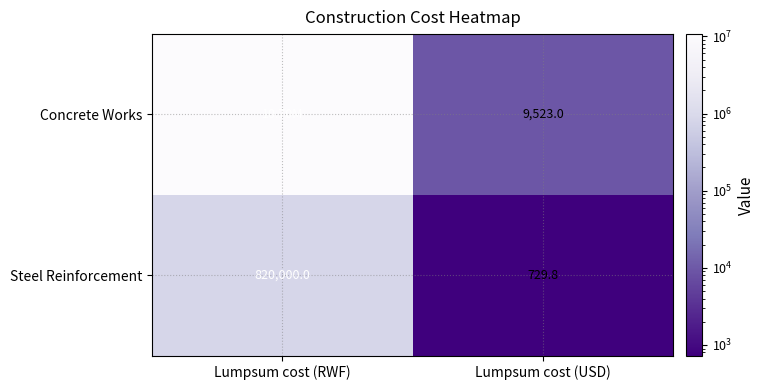

What is the difference between the maximum and minimum values in the Steel Reinforcement series?

819270.2